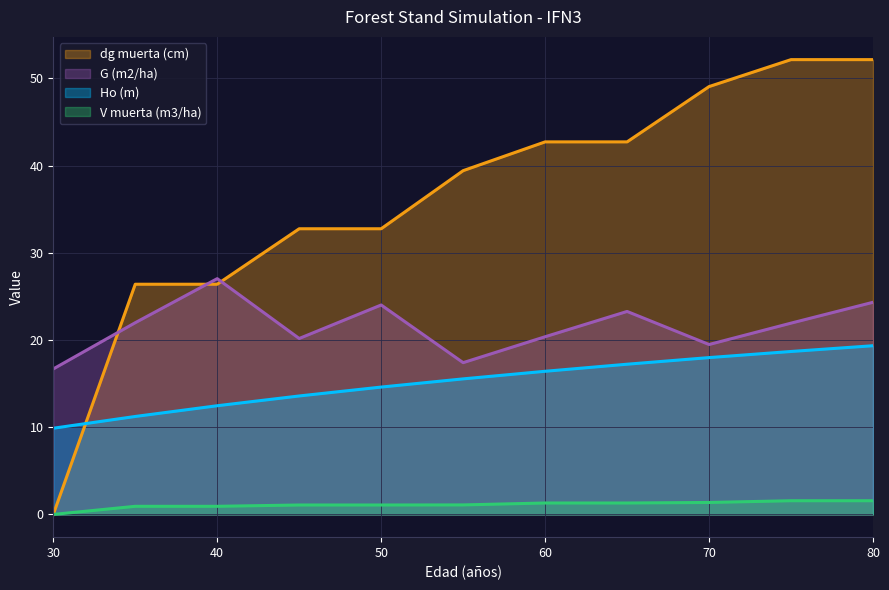

At which label is V muerta (m3/ha) closest to 0?

30